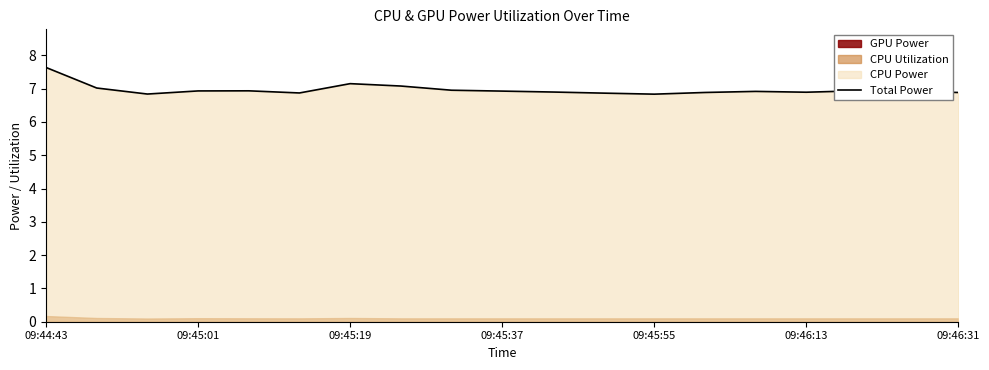

How many lines are shown in the chart?

1